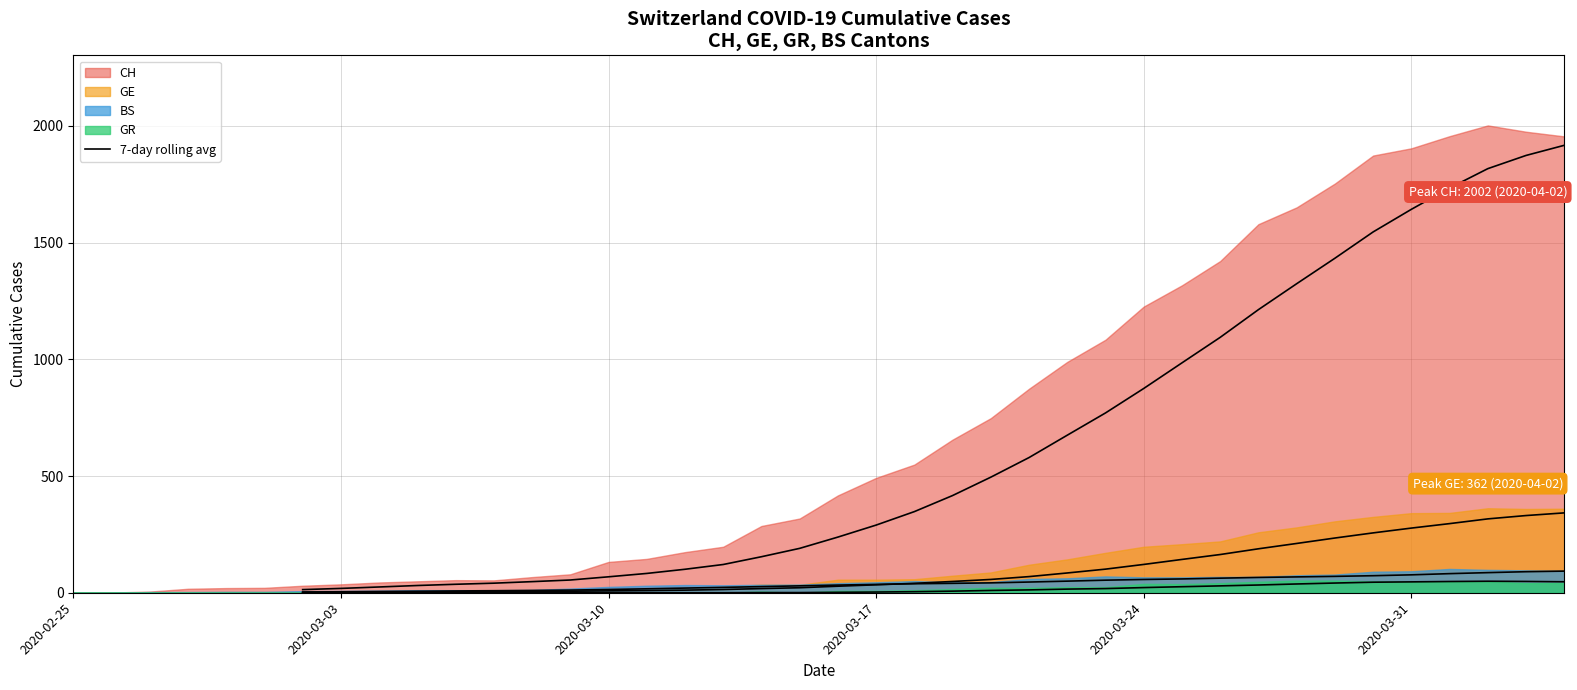

How many series are shown in this chart?

4